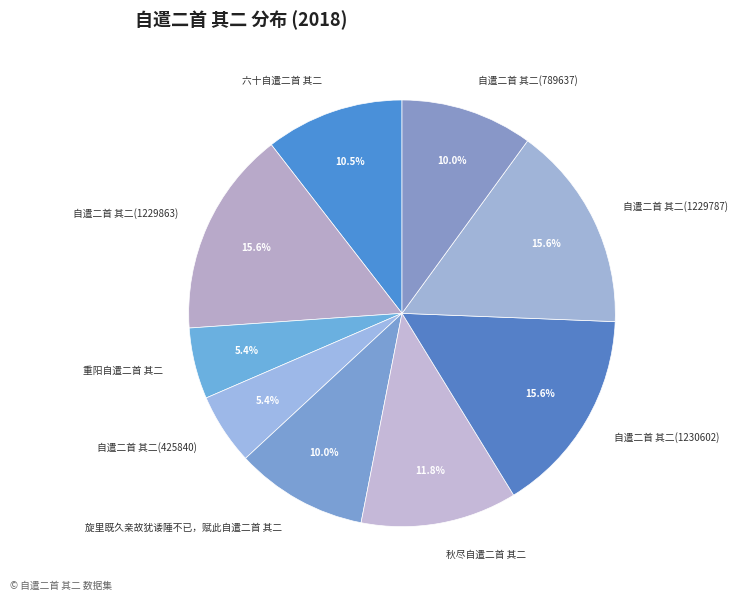

Count the number of slices in the pie.

9